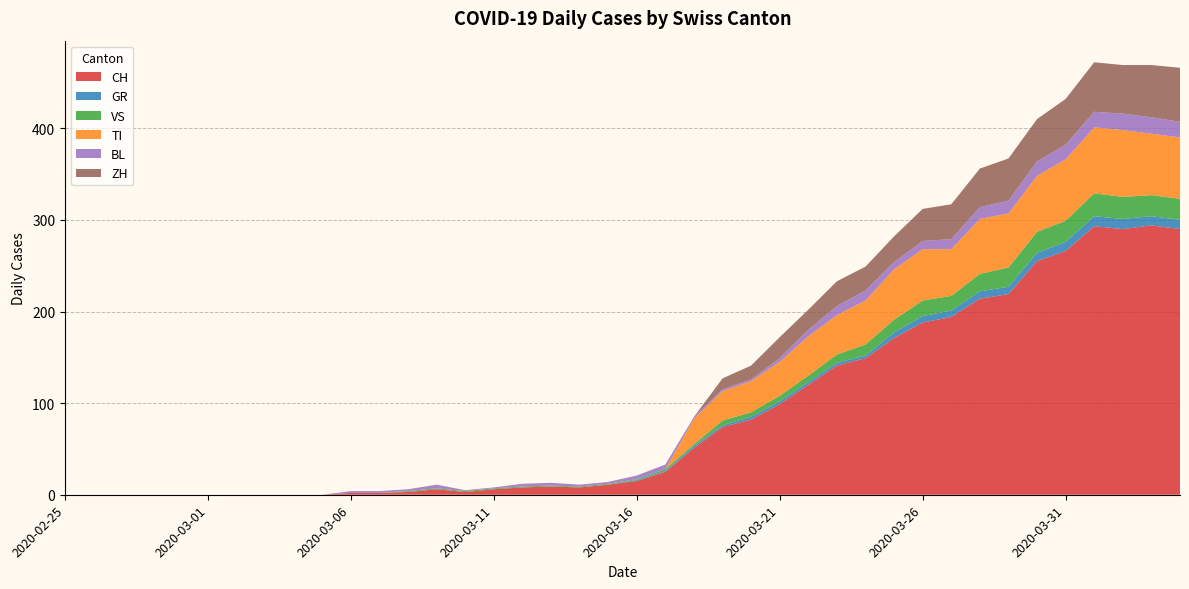

Reading left to right, extract all data points from this chart.

CH: 0	0	0	0	0	0	0	0	0	0	2	2	3	6	3	6	8	9	8	11	15	25	51	74	82	99	120	141	149	171	188	194	214	219	255	266	293	290	294	290
GR: 0	0	0	0	0	0	0	0	0	0	0	0	0	0	0	0	0	0	0	0	1	1	2	2	3	3	3	3	3	6	7	7	8	8	9	10	11	11	10	10
VS: 0	0	0	0	0	0	0	0	0	0	0	0	1	1	1	1	1	1	1	1	1	2	2	5	5	6	7	9	12	14	17	16	19	21	23	23	25	24	23	23
TI: 0	0	0	0	0	0	0	0	0	0	0	0	0	0	0	0	0	0	0	0	0	0	28	32	34	37	43	43	48	55	56	51	60	59	61	67	72	73	67	67
BL: 0	0	0	0	0	0	0	0	0	0	2	2	2	4	1	1	3	3	2	2	4	5	2	2	2	4	7	10	11	8	9	11	13	14	16	16	17	18	18	17
ZH: 0	0	0	0	0	0	0	0	0	0	0	0	0	0	0	0	0	0	0	0	0	0	0	12	15	23	22	27	26	28	35	38	42	46	46	50	54	53	57	59